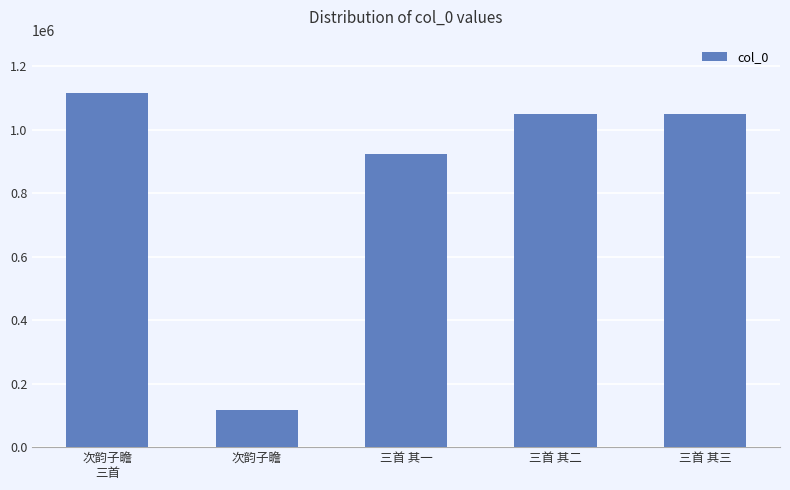

Approximately how many times larger is the value at 次韵子瞻
三首 compared to 次韵子瞻?

9.5